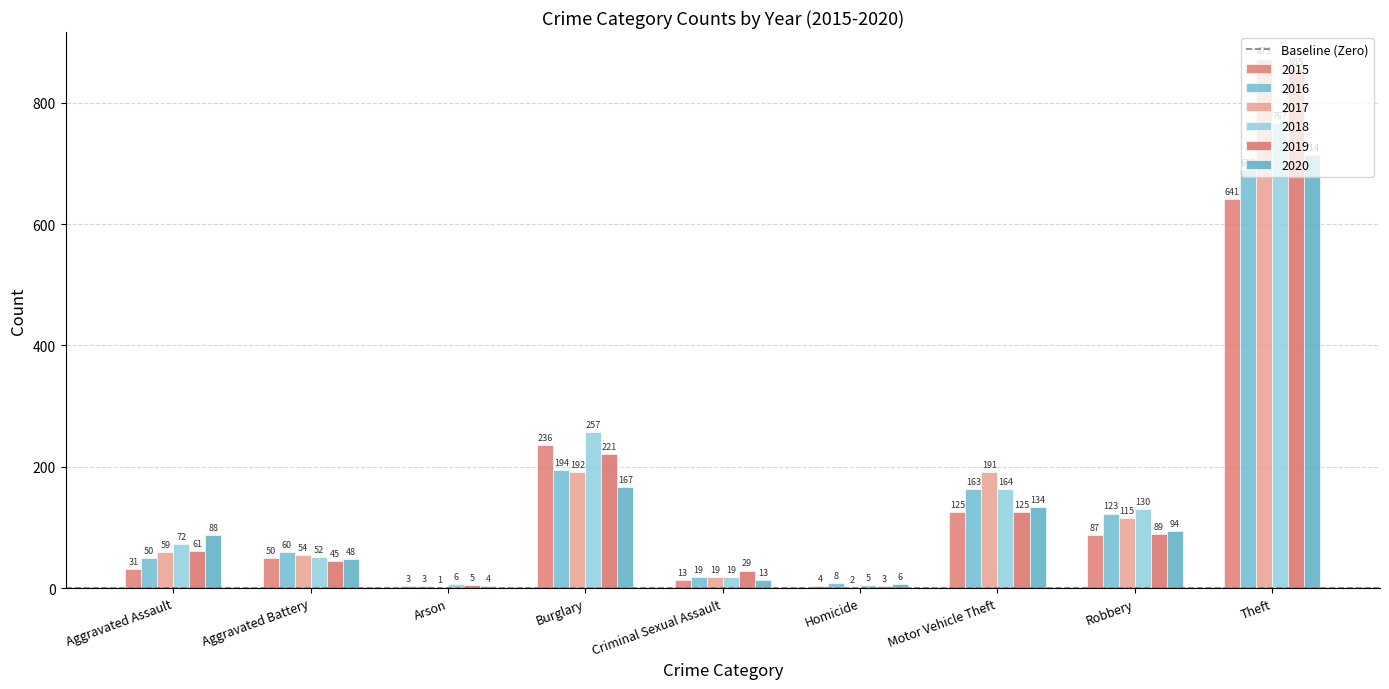

Are the bars grouped side by side (vs. stacked)?

Yes